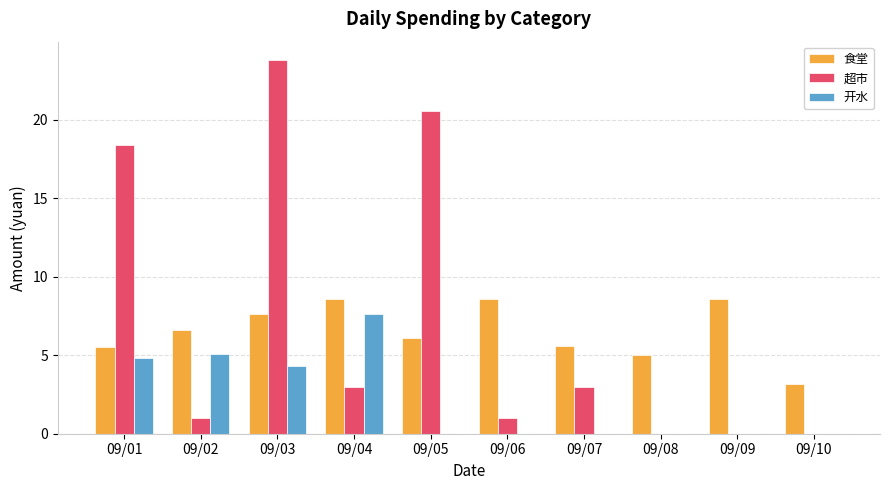

How many groups of bars are there?

10